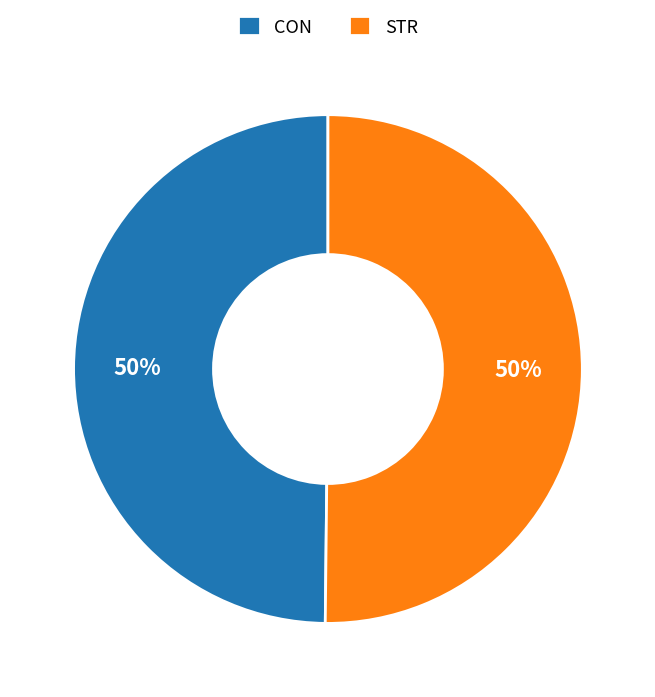

How many slices are in this pie chart?

2